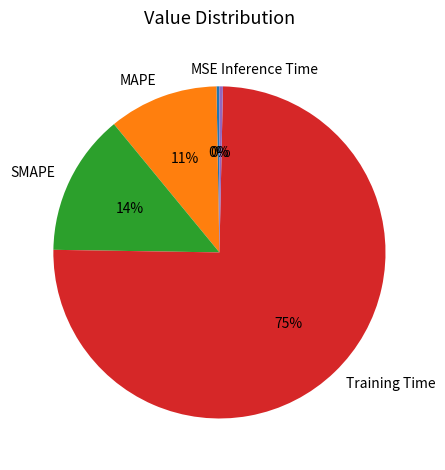

Is the sum of SMAPE and Inference Time greater than half?

No